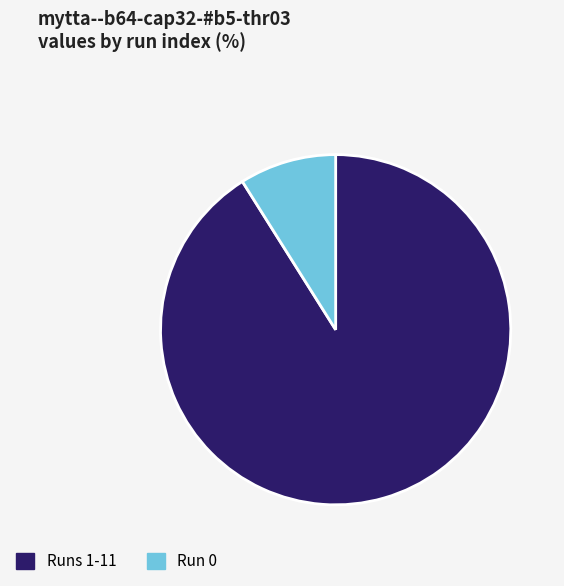

True or false: Runs 1-11 accounts for 91% of the total.

True